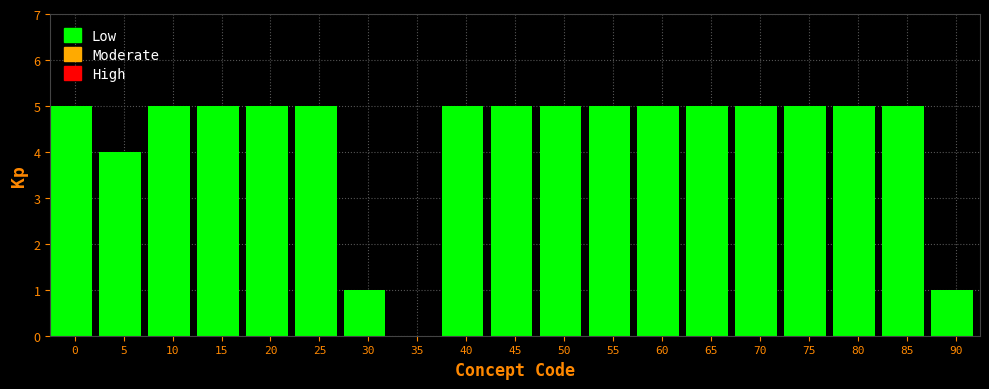

Reading left to right, list all the values displayed in this chart.

0=5	5=4	10=5	15=5	20=5	25=5	30=1	35=0	40=5	45=5	50=5	55=5	60=5	65=5	70=5	75=5	80=5	85=5	90=1